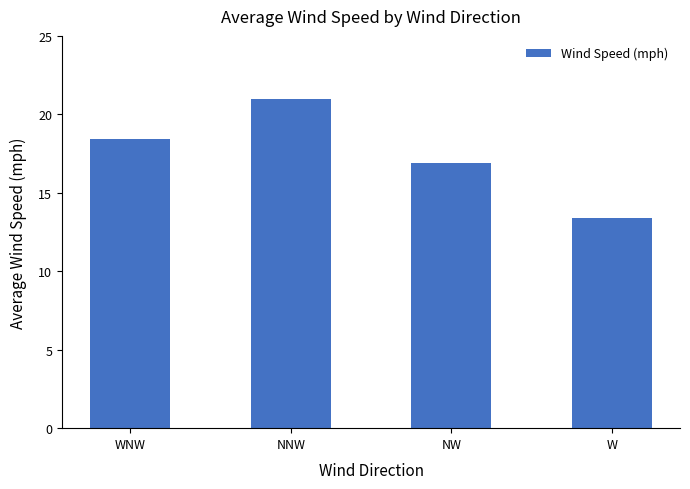

Reading left to right, extract all data points from this chart.

WNW=18.4	NNW=21.0	NW=16.9	W=13.4